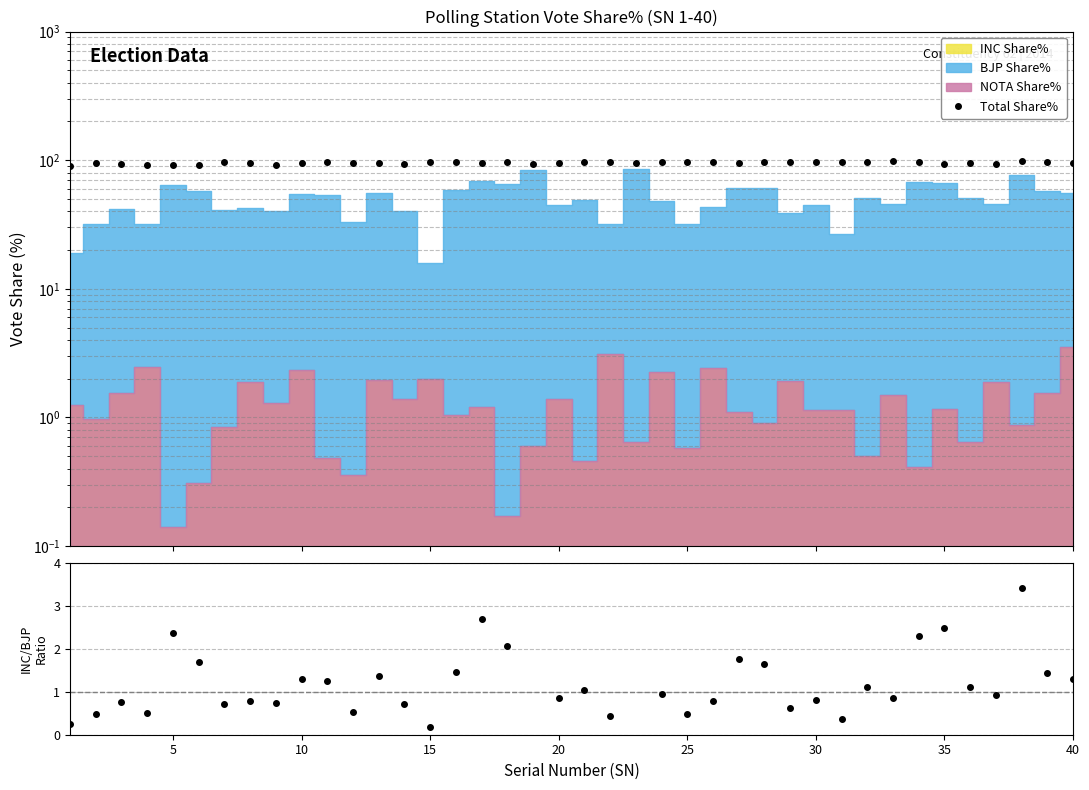

The value of INC/BJP at 33 is 1.1. True or false?

False